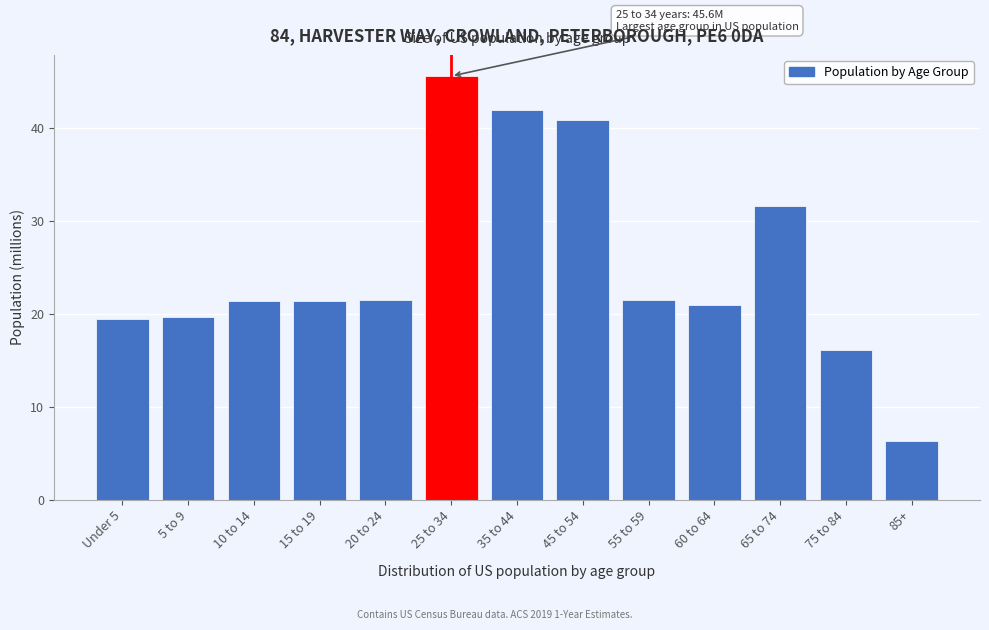

What is the sum of the values at 75 to 84 and 5 to 9?

35.8